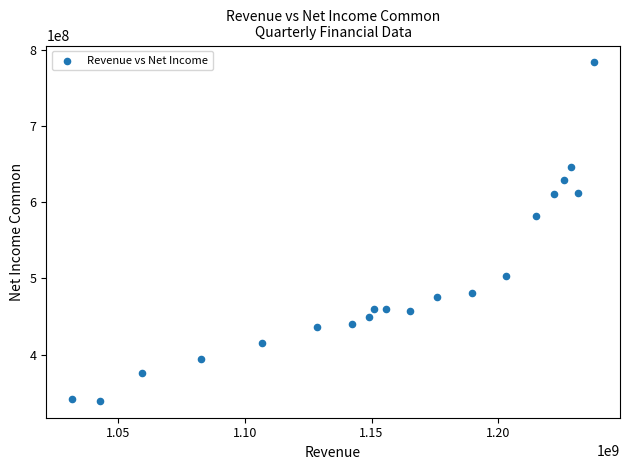

What Y value in the scatter plot is closest to 561533000?

582489000